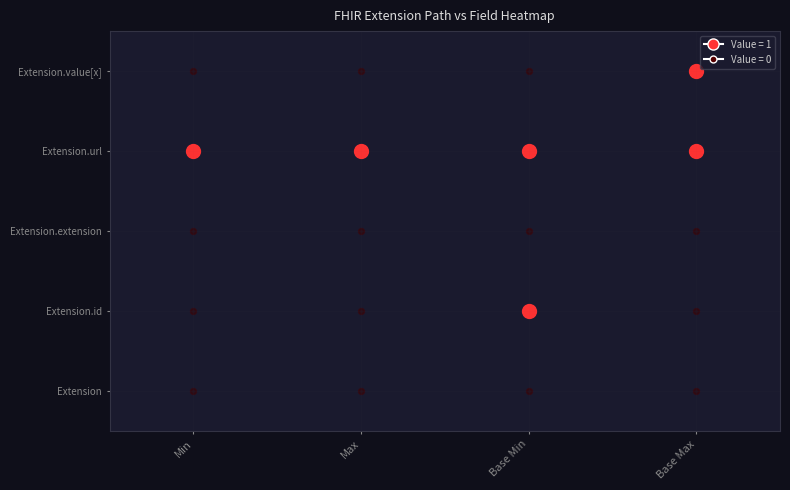

Reading left to right, list all the values displayed in this chart.

Extension: Min=0	Max=0	Base Min=0	Base Max=0
Extension.id: Min=0	Max=0	Base Min=1	Base Max=0
Extension.extension: Min=0	Max=0	Base Min=0	Base Max=0
Extension.url: Min=1	Max=1	Base Min=1	Base Max=1
Extension.value[x]: Min=0	Max=0	Base Min=0	Base Max=1